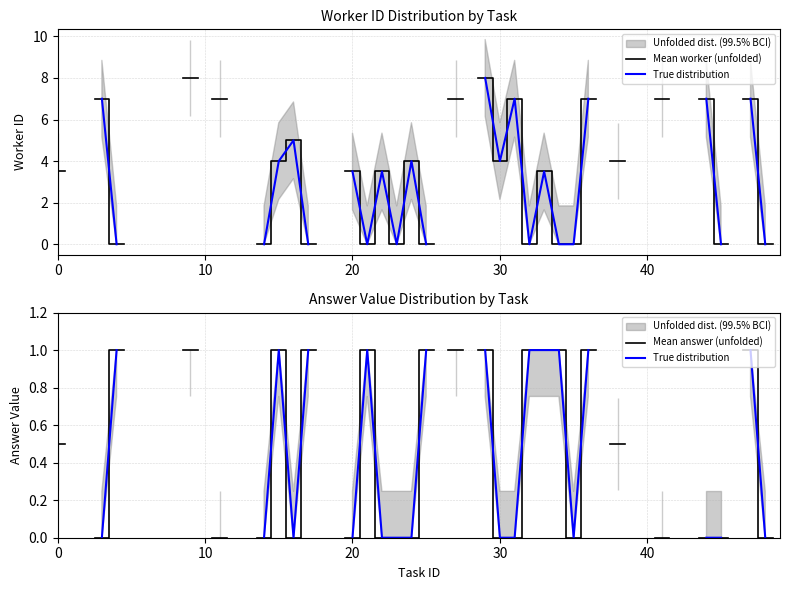

What is the difference between the second highest and second lowest values in the worker series?

8